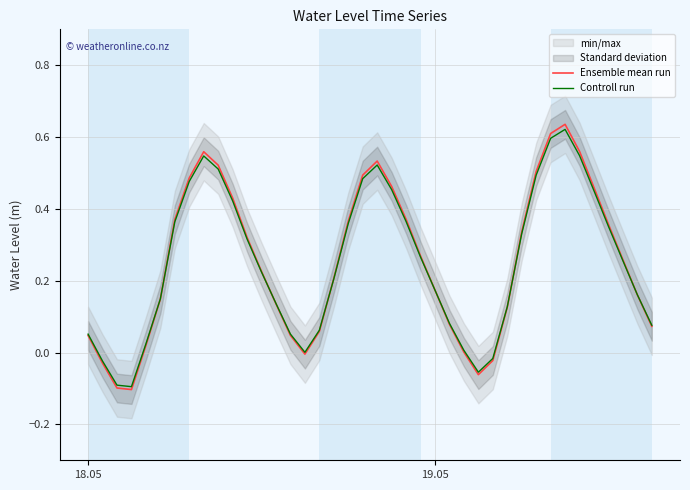

After their last crossing, which series has the higher values: Controll run or Ensemble mean run?

Controll run